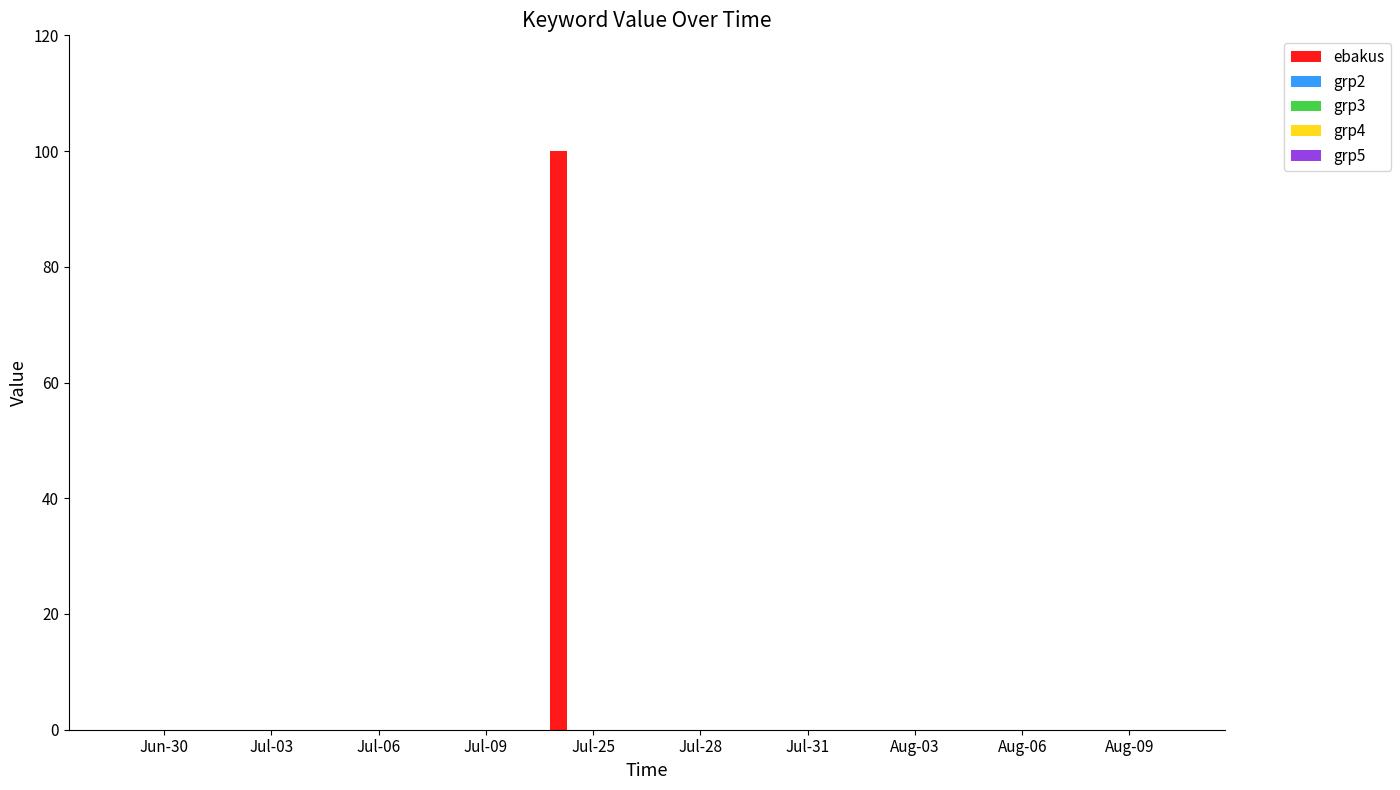

What is the maximum value shown in the chart?

100